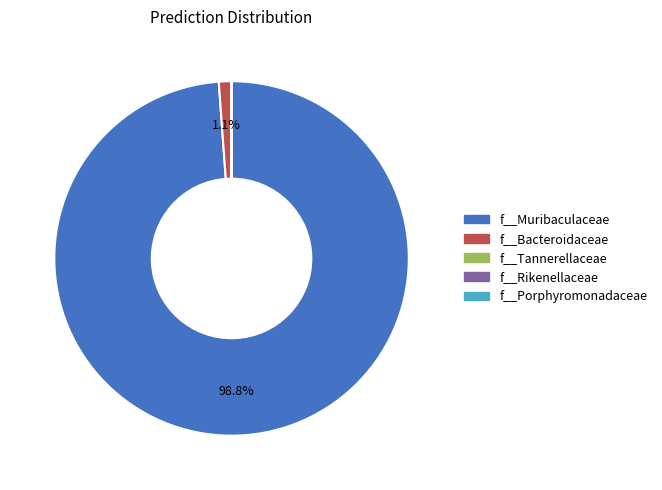

Is there a majority slice in this chart?

Yes